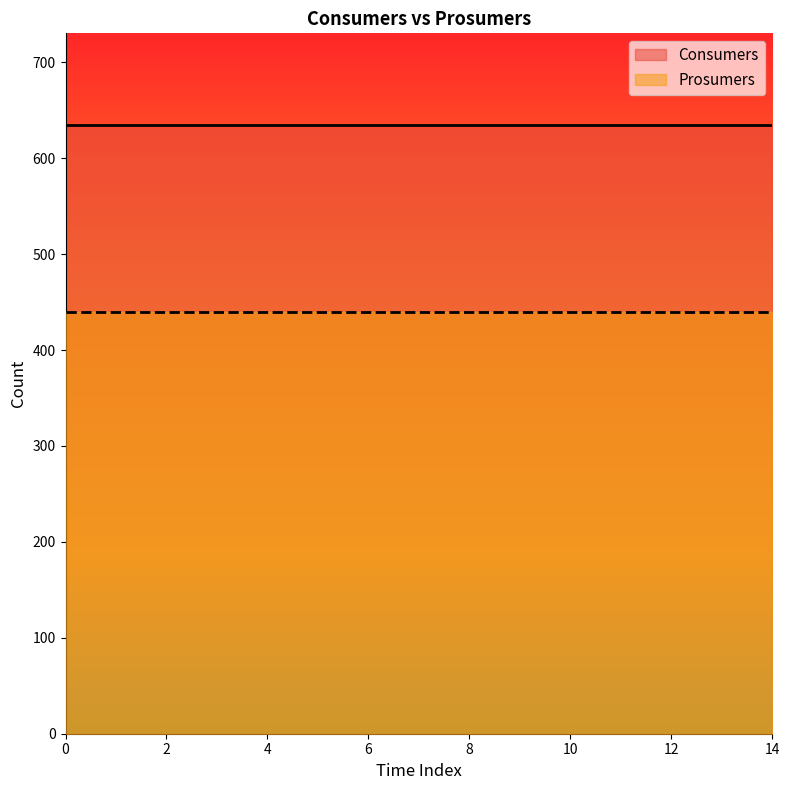

What is the greatest value displayed?

635